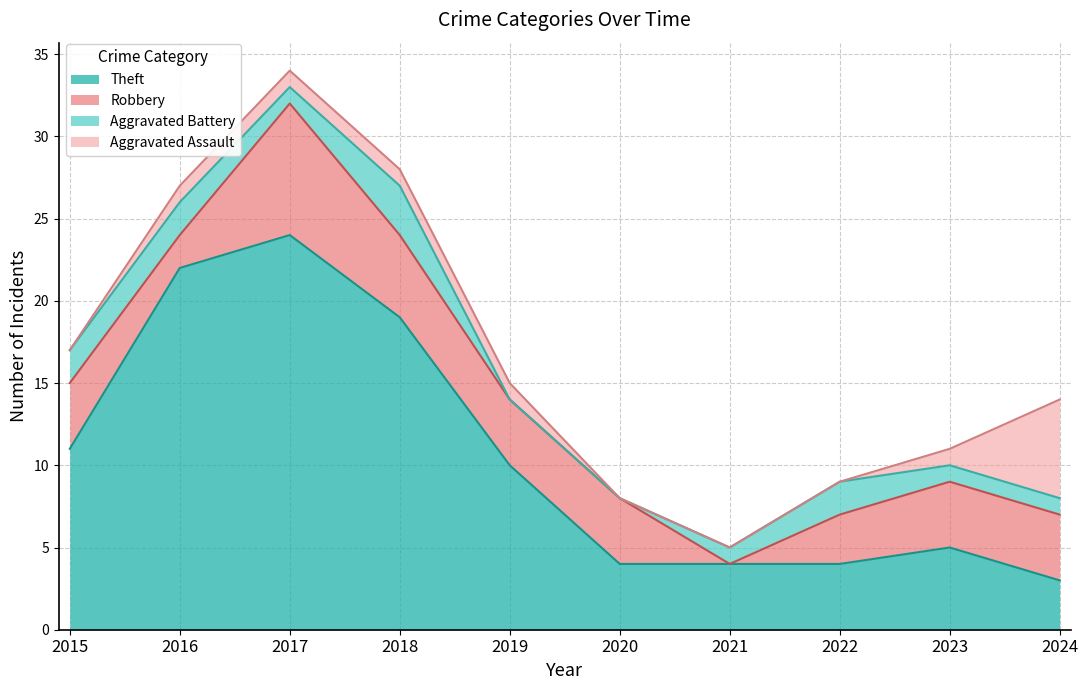

How many intersections are there between Robbery and Aggravated Assault?

1